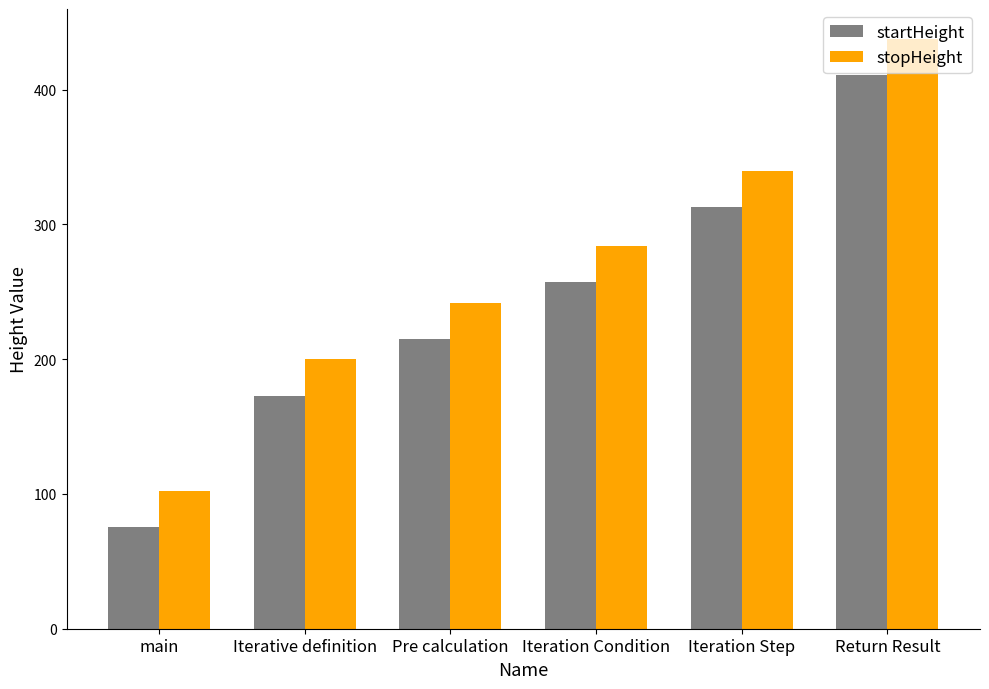

How many groups of bars are there?

6